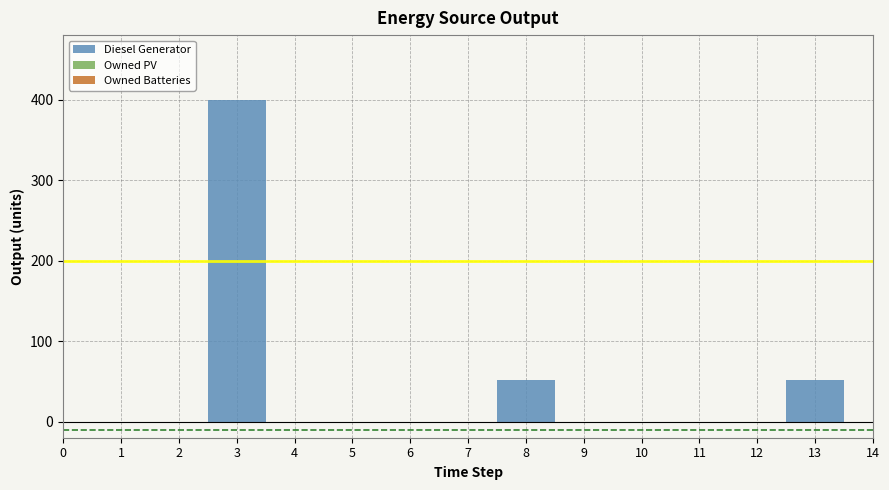

True or false: Owned PV and Diesel Generator cross at least once.

False